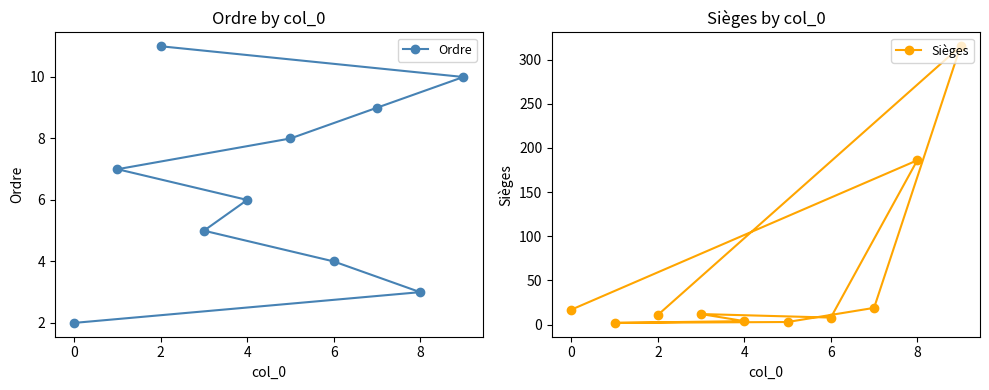

Does the chart have visible grid lines?

No